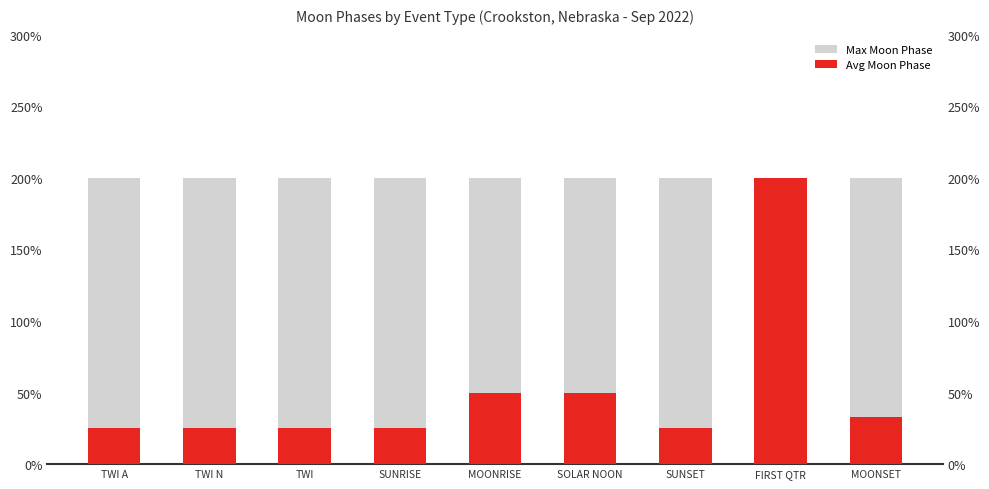

What is the label of the 2nd bar from the right?

FIRST QTR